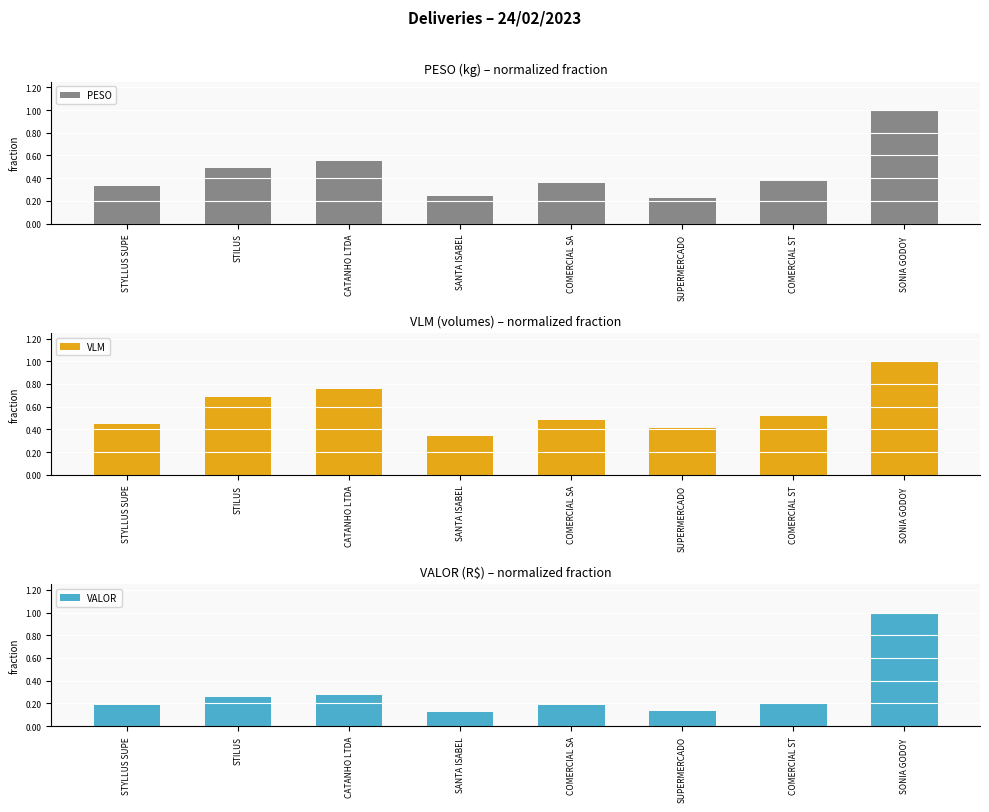

What is the sum of the VLM values at SONIA GODOY  and COMERCIAL SA?

1.5